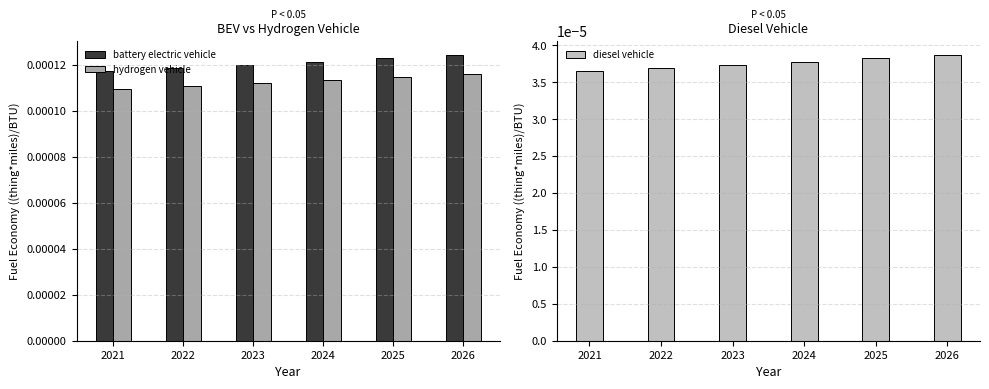

The value of diesel vehicle at 2022 is 0.0. True or false?

False